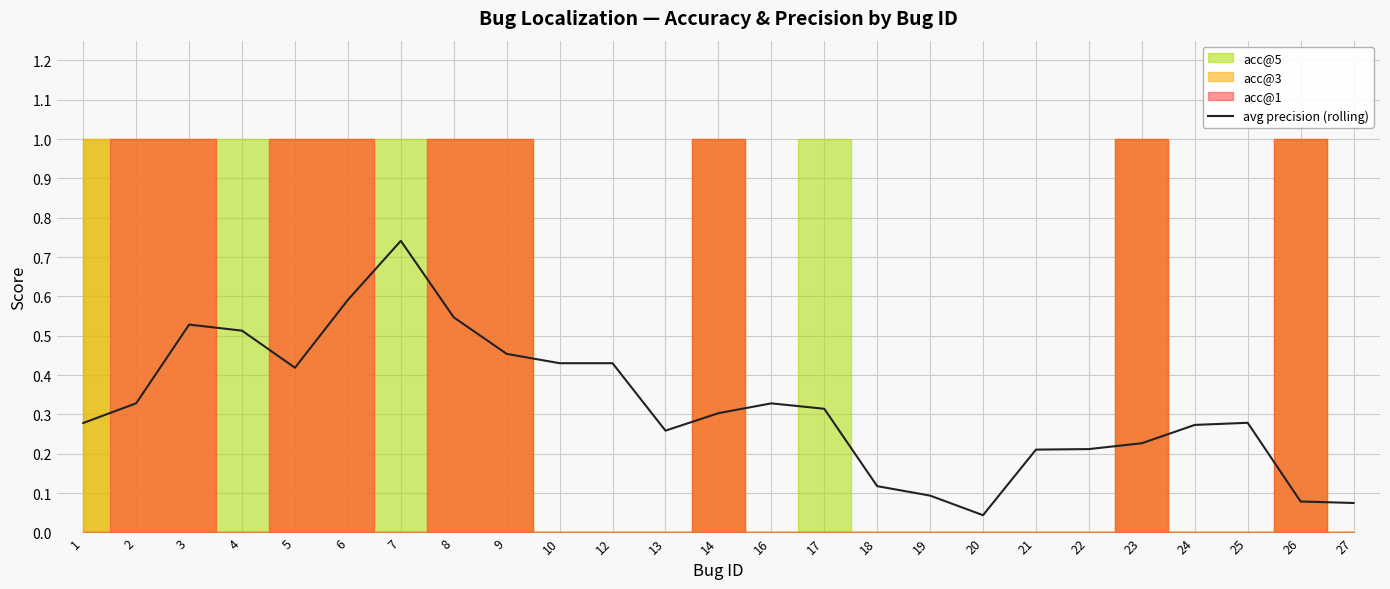

The avg precision (rolling) series shows 0.2 at 4. True or false?

False